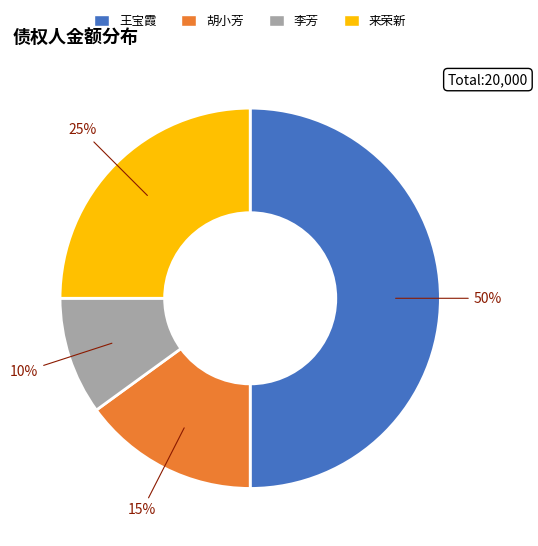

True or false: 来荣新 accounts for 25% of the total.

True